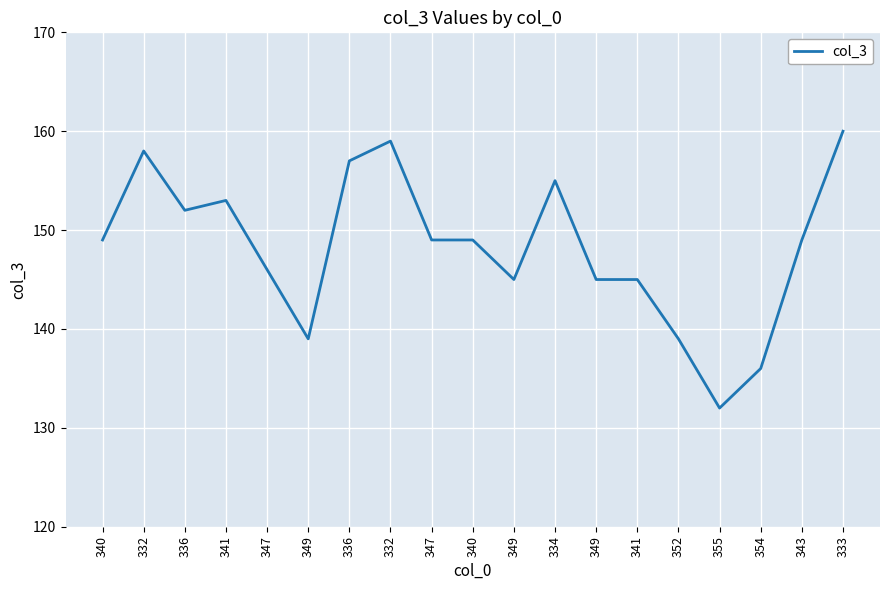

Does the chart display data point markers on the line(s)?

No